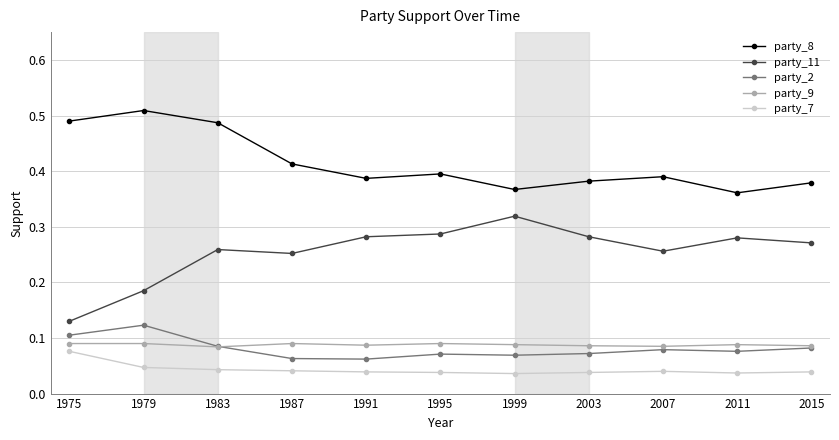

True or false: party_8 has more than 0 points higher than both neighbors.

True